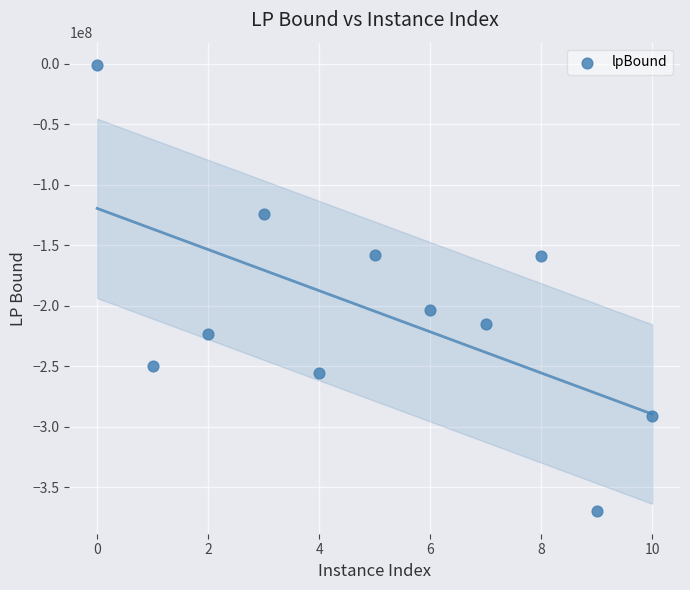

What is the average X value?

5.0